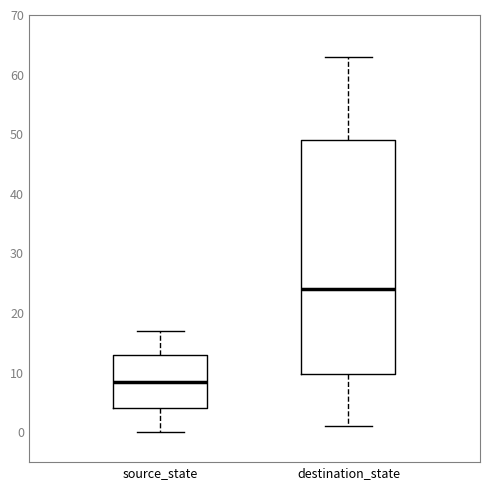

Comparing the boxes themselves (not the whiskers), which one is the tallest?

destination_state